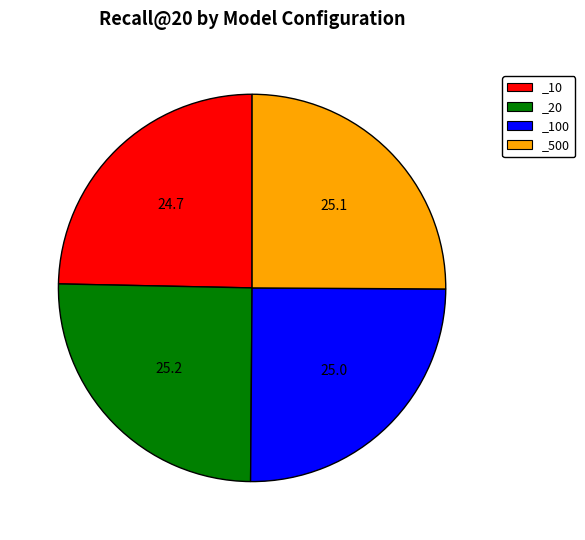

Combined, do _100 and _20 account for over 50%?

Yes